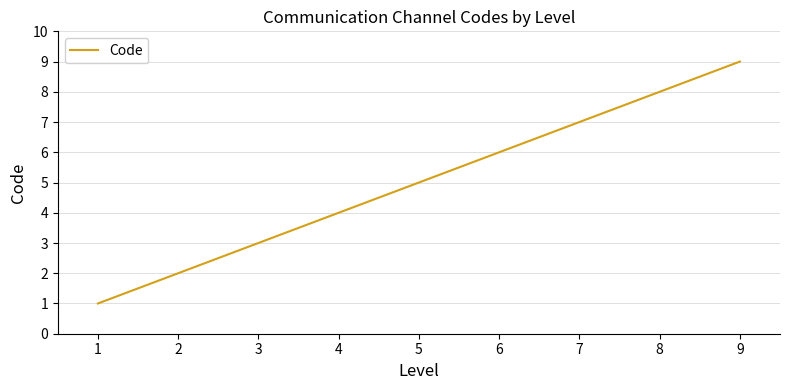

How many values are below 5?

4